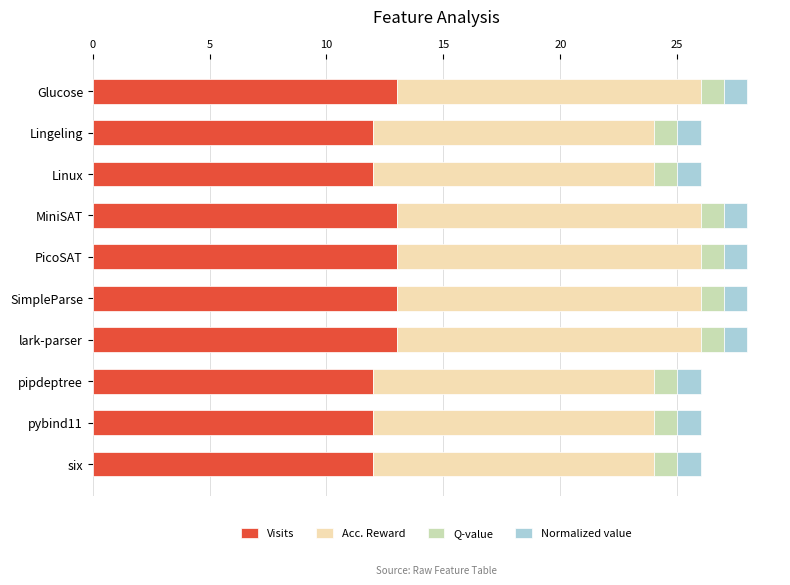

What is the lowest value of the Visits series?

12